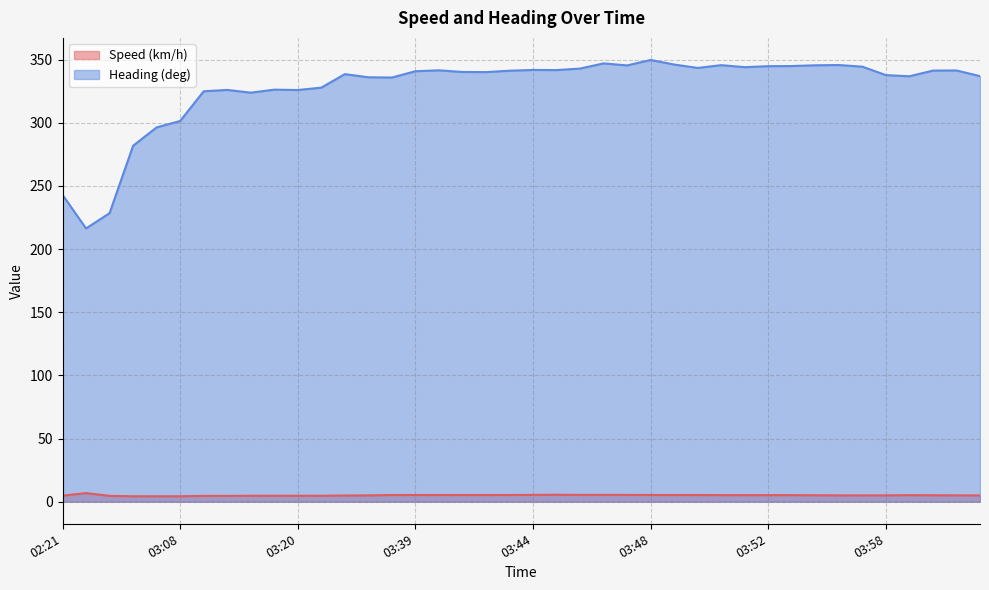

True or false: Heading (deg) has a value of 344.5 at 03:56.

True